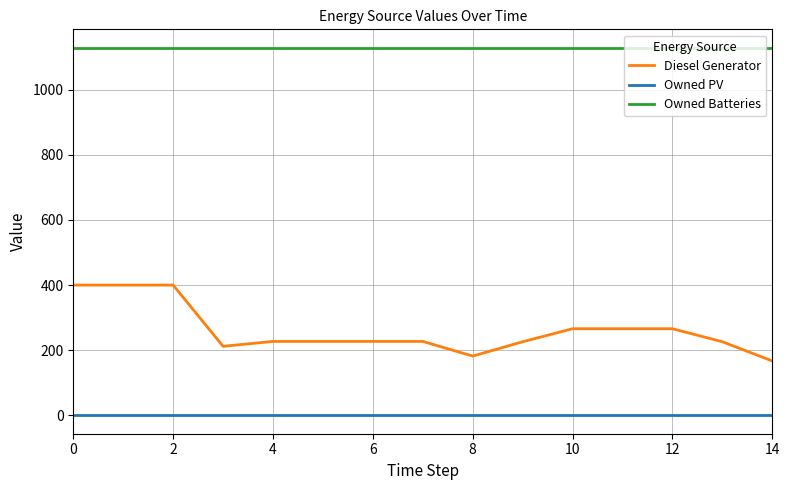

List the series in order of their overall mean, lowest first.

Owned PV, Diesel Generator, Owned Batteries